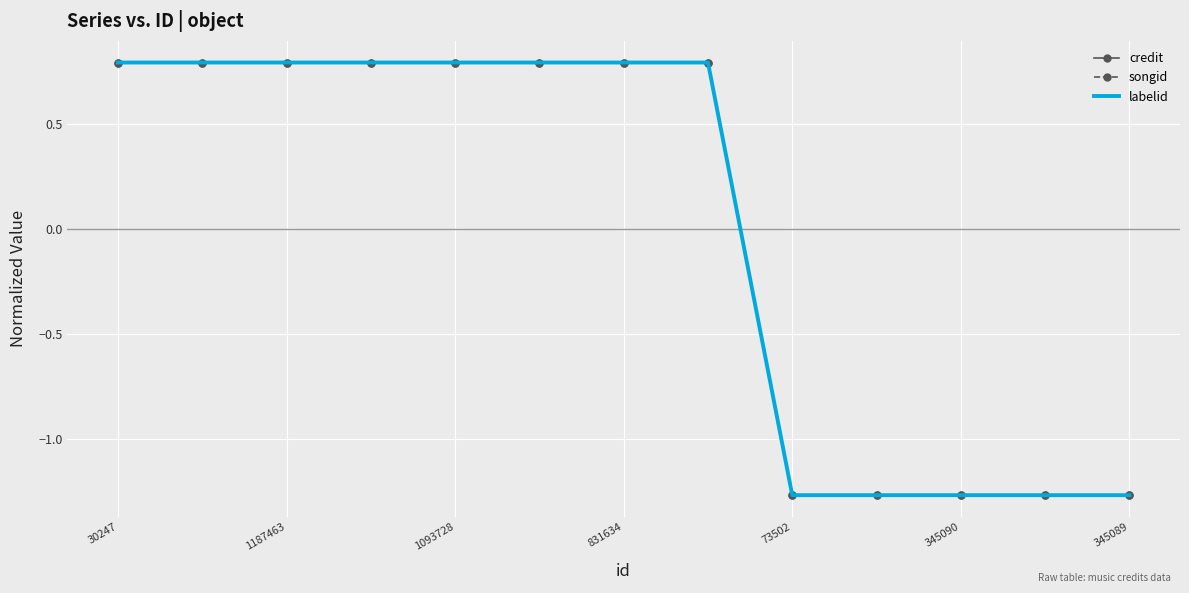

Reading left to right, what are all the values shown in this chart?

credit: 0.8	0.8	0.8	0.8	0.8	0.8	0.8	0.8	-1.3	-1.3	-1.3	-1.3	-1.3
songid: 0.8	0.8	0.8	0.8	0.8	0.8	0.8	0.8	-1.3	-1.3	-1.3	-1.3	-1.3
labelid: 0.8	0.8	0.8	0.8	0.8	0.8	0.8	0.8	-1.3	-1.3	-1.3	-1.3	-1.3